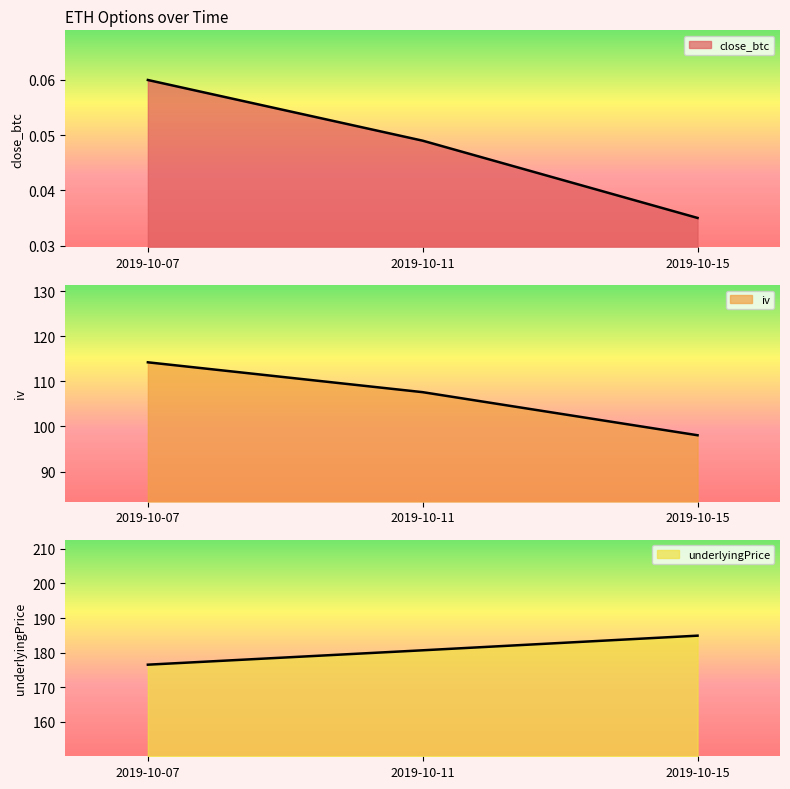

What is the difference between the maximum and second lowest values in the iv series?

6.6